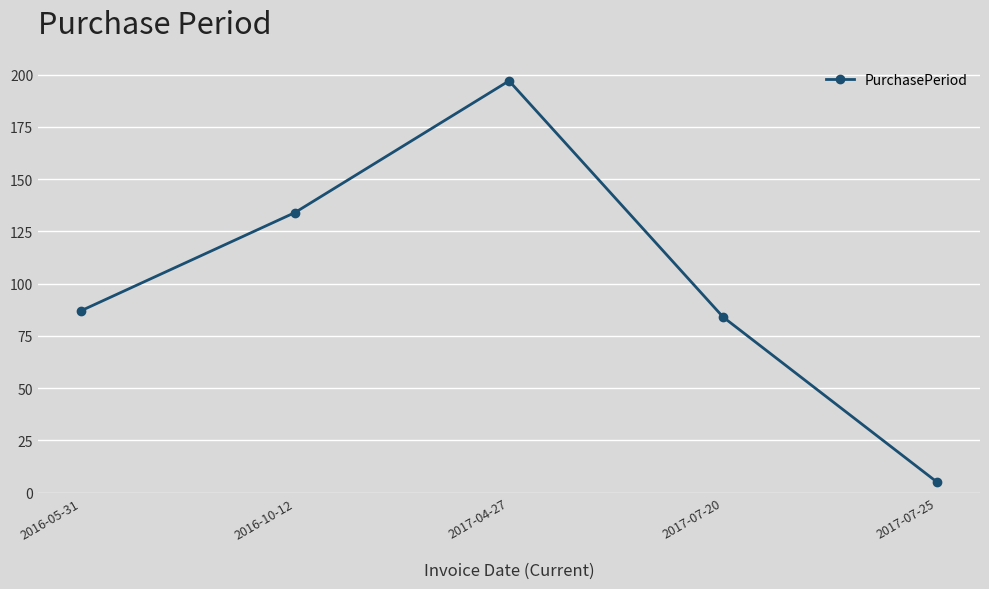

Reading left to right, extract all data points from this chart.

2016-05-31=87	2016-10-12=134	2017-04-27=197	2017-07-20=84	2017-07-25=5